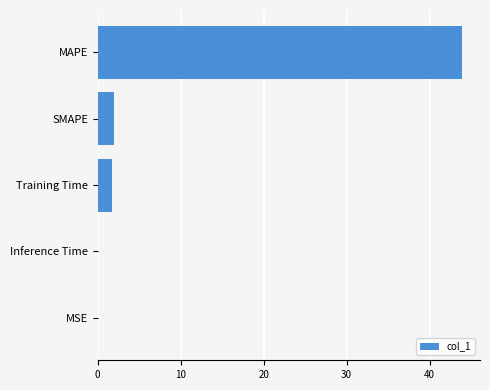

The value at Inference Time is 0.0. True or false?

True